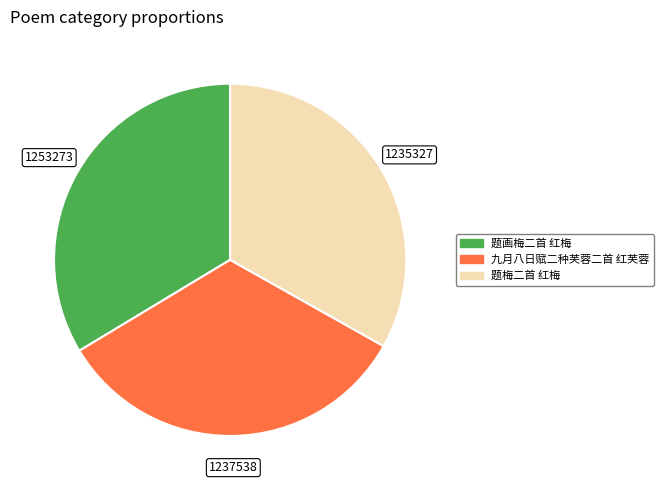

What is the ratio of the value at 题梅二首 红梅 to the value at 九月八日赋二种芙蓉二首 红芙蓉?

1.0